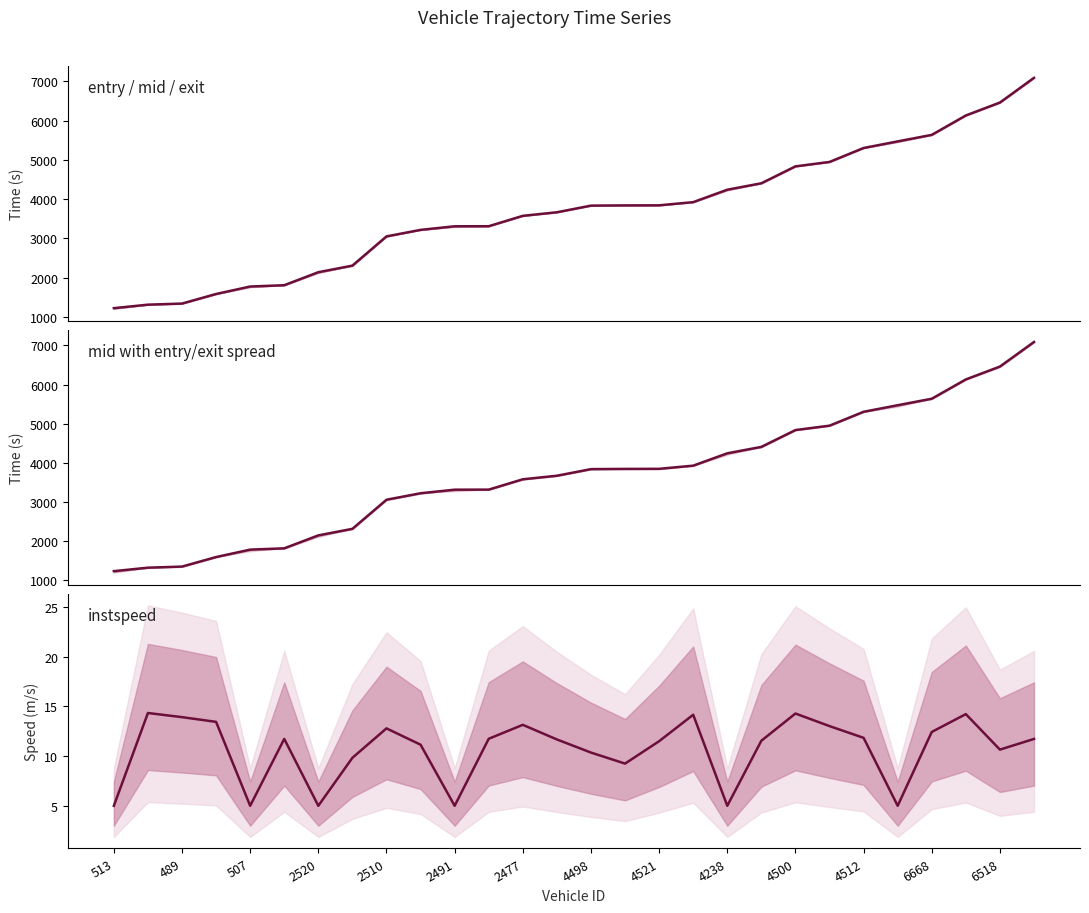

Reading right to left, list all the values displayed in this chart.

mid: 7088.3	6459.1	6130.4	5636.4	5470.1	5302.3	4947.2	4834.6	4404.2	4240.2	3924.1	3843.2	3841.2	3835.5	3666.3	3575.5	3311.2	3309.5	3218.1	3052.1	2308.0	2140.3	1809.3	1776.2	1586.1	1342.2	1314.2	1225.2
instspeed: 11.7	10.6	14.2	12.4	5.0	11.8	13.0	14.3	11.5	5.0	14.1	11.5	9.2	10.3	11.7	13.1	11.7	5.0	11.1	12.8	9.8	5.0	11.7	5.0	13.4	13.9	14.3	5.0